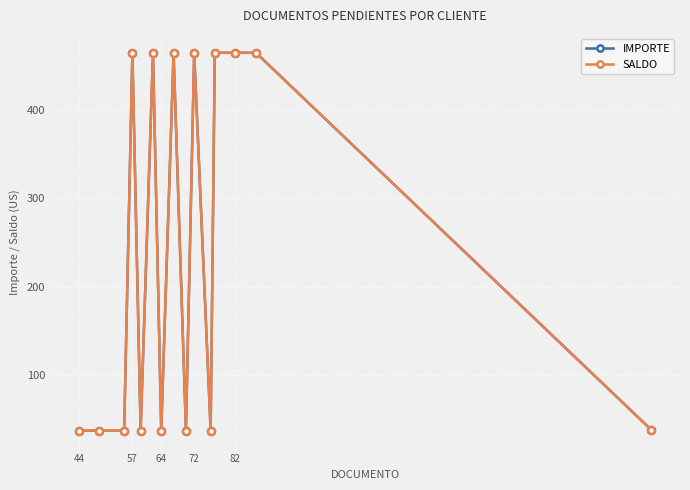

Is this an area chart (filled region under the line)?

No